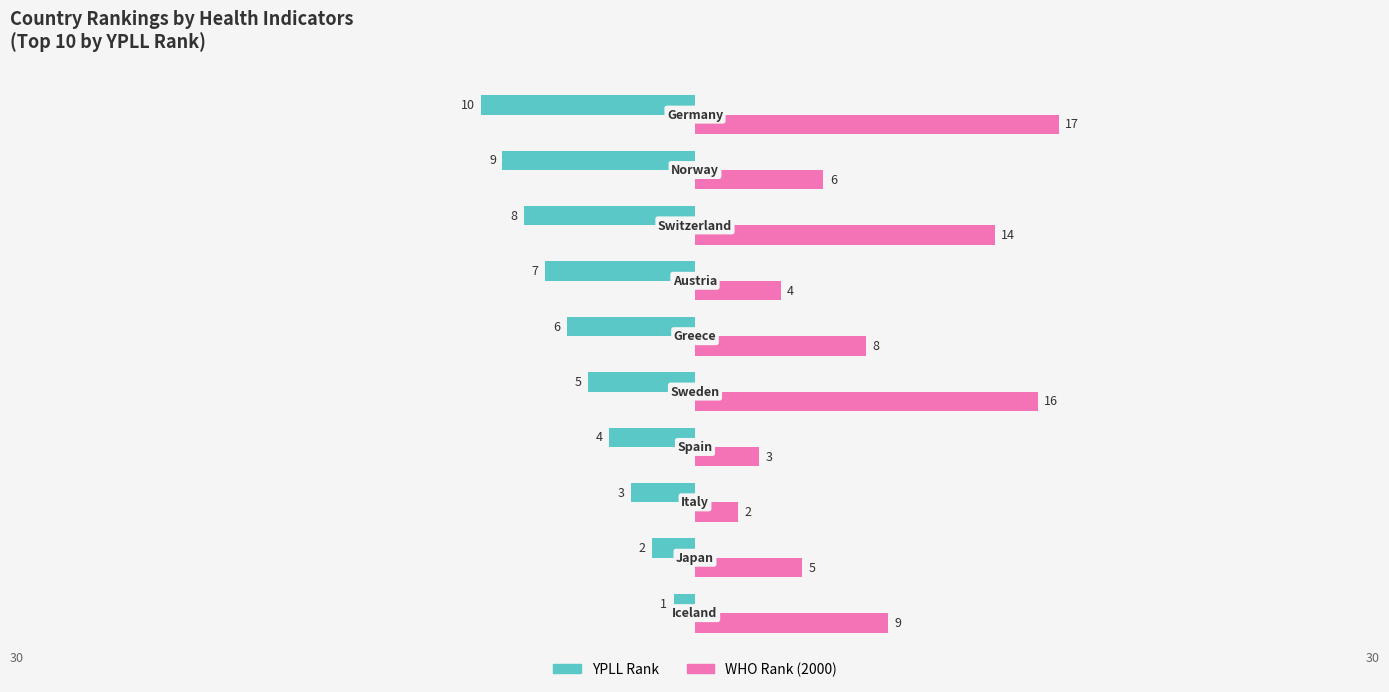

What is the minimum value for YPLL Rank?

-10